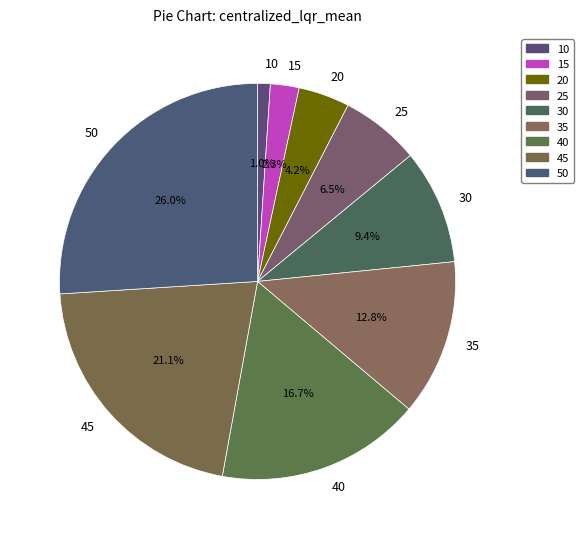

To the nearest percent, what is the difference between the 35 and 45 slice percentages?

8%